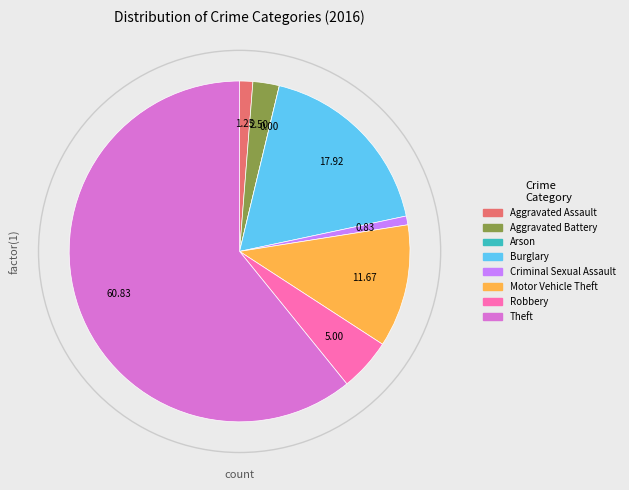

The Motor Vehicle Theft slice represents 12% of the pie. True or false?

True